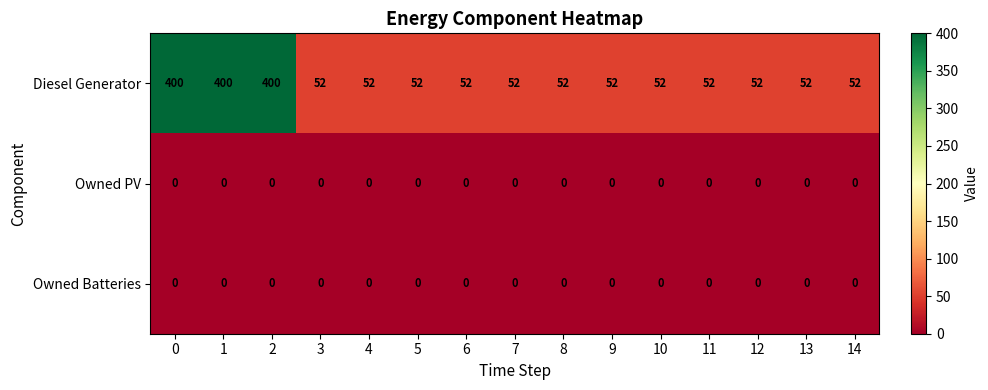

What is the difference between the highest and lowest values at 1?

400